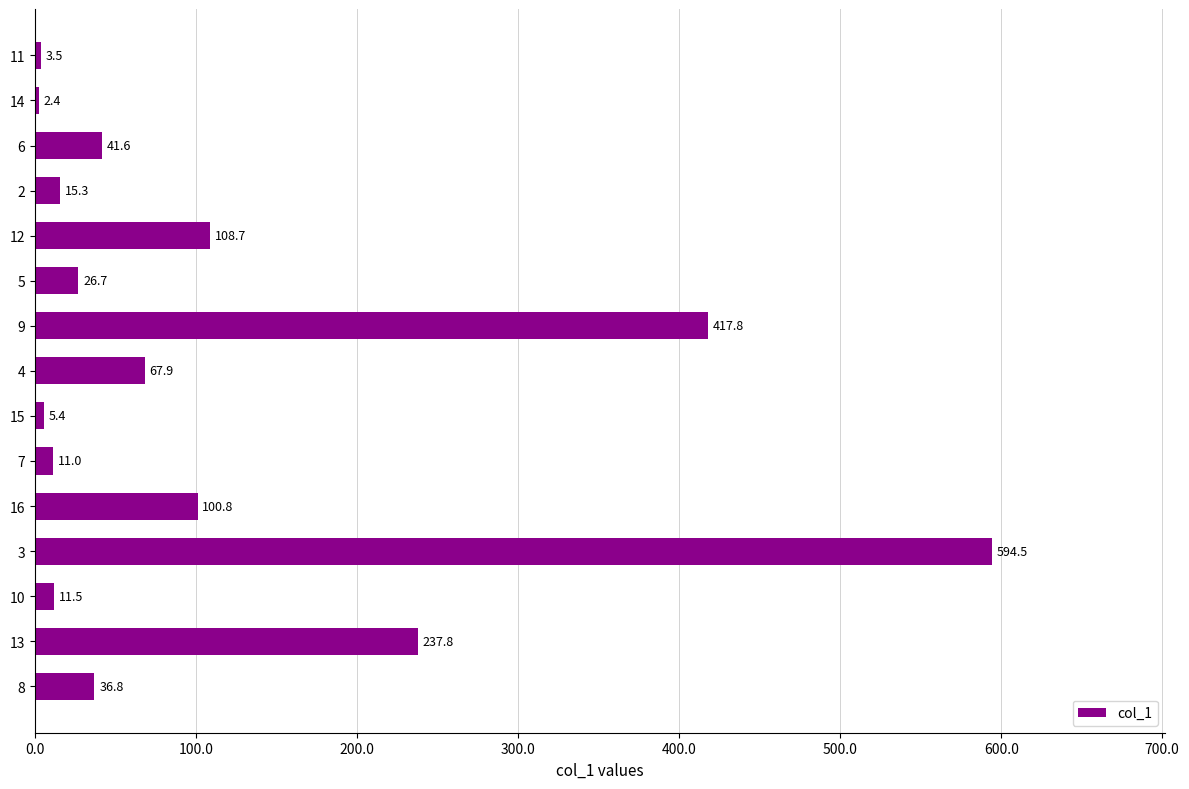

Which category has the lowest value across all series?

14